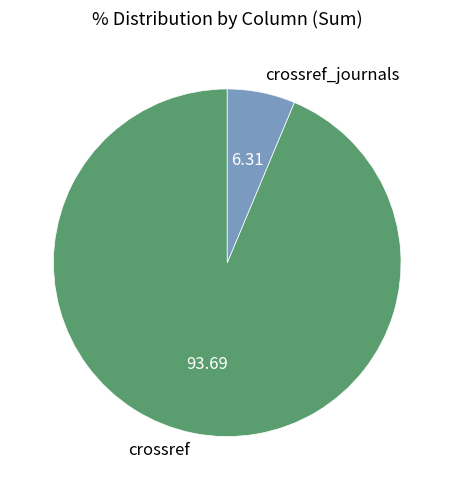

Rank the categories by value from highest to lowest.

crossref, crossref_journals